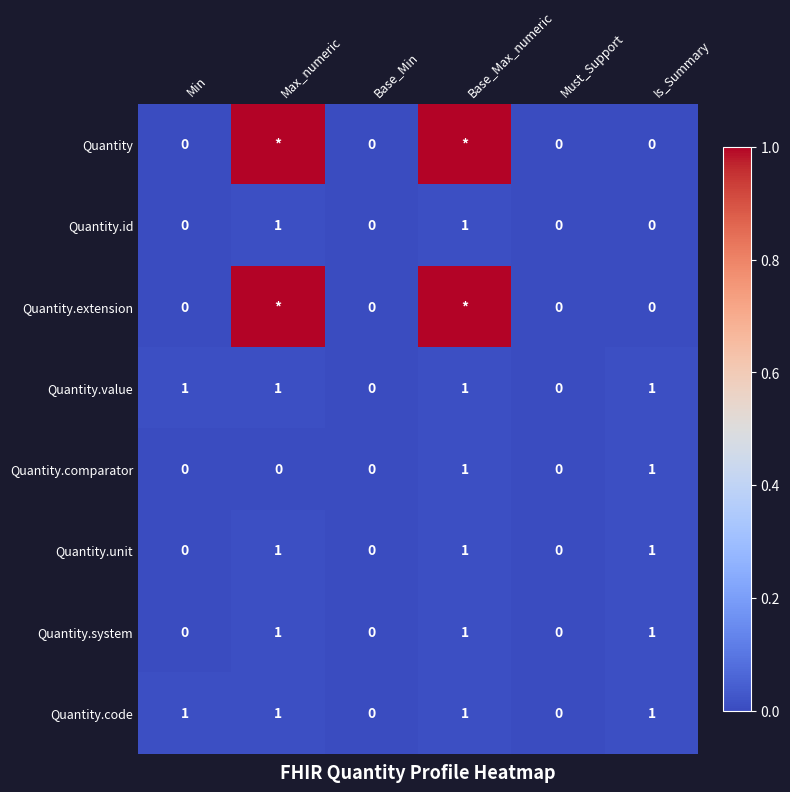

Is it true that Quantity.value equals 1 at Max_numeric?

True